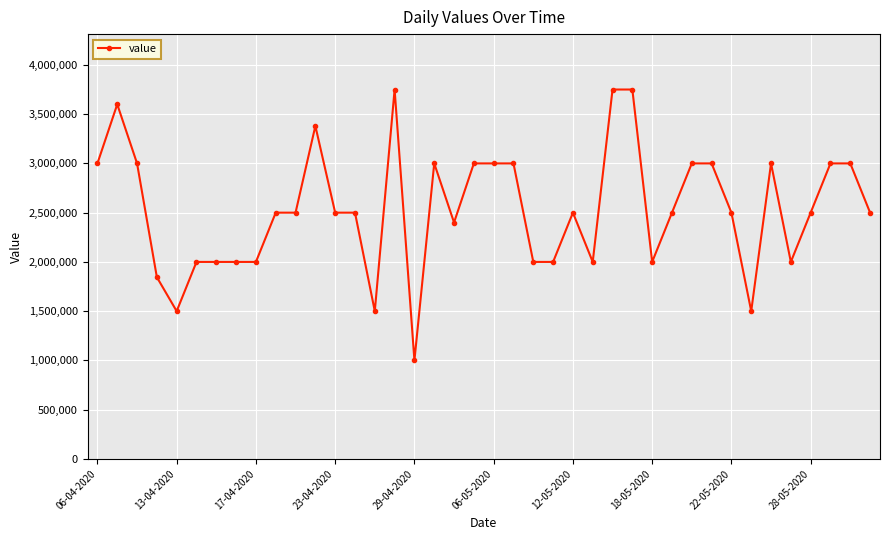

True or false: the data has more than 2 interior local peaks.

True